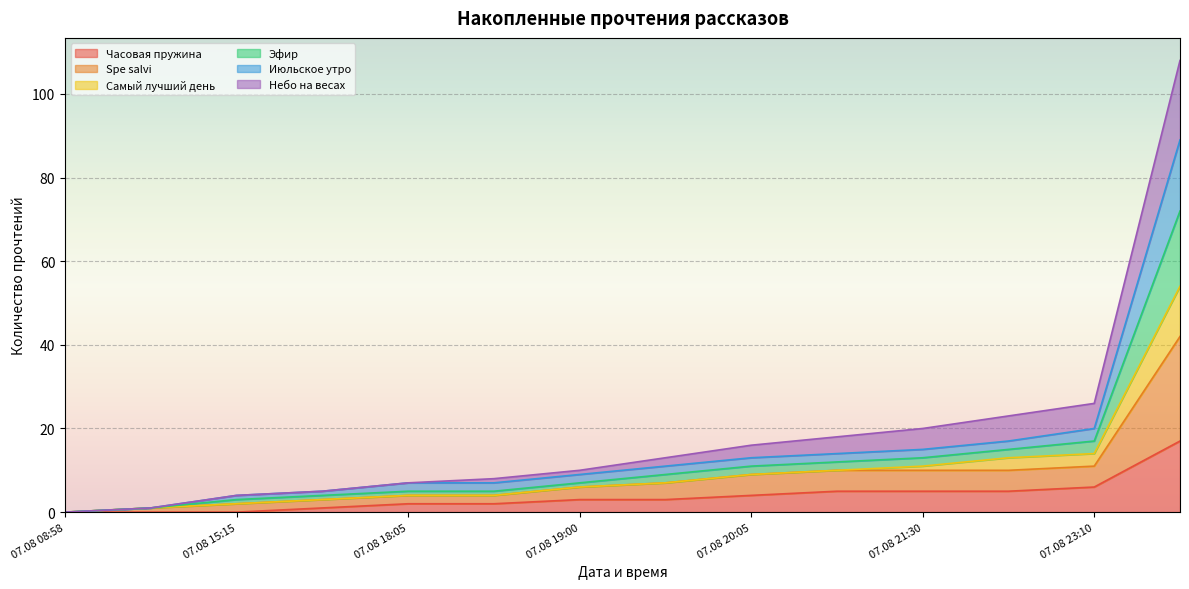

Does the chart display data point markers on the line(s)?

No